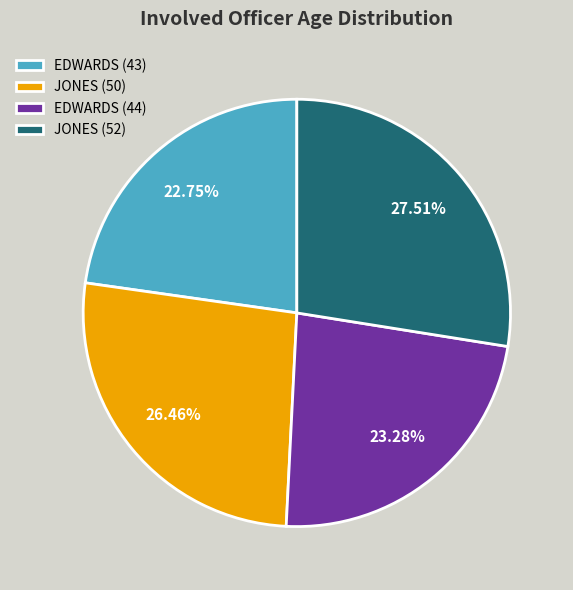

What is the smallest slice in the pie chart?

EDWARDS (43)